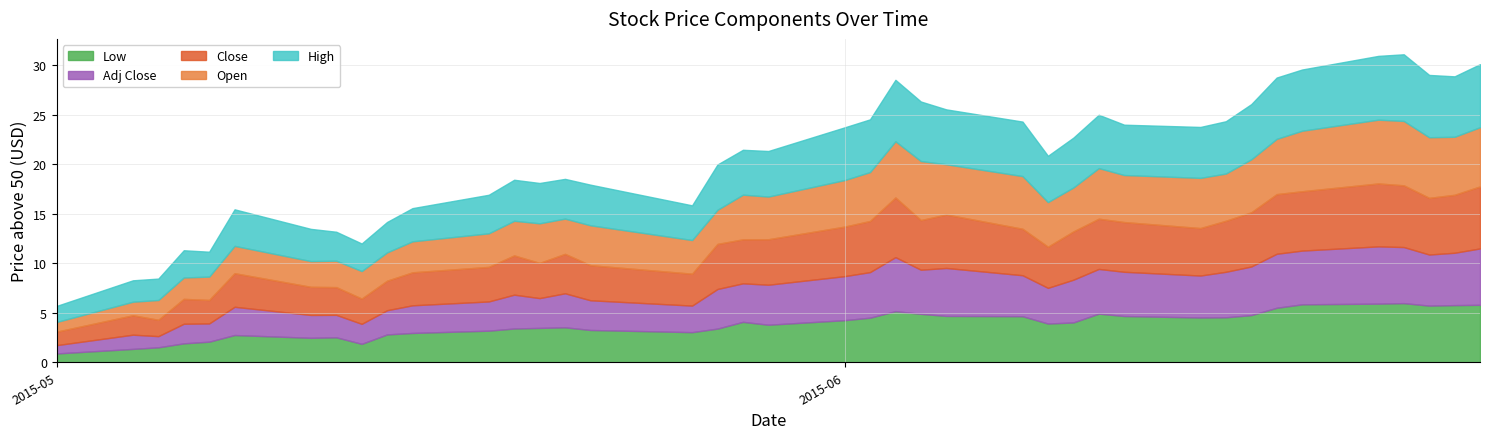

The value of Low at 23 is 86.7. True or false?

False